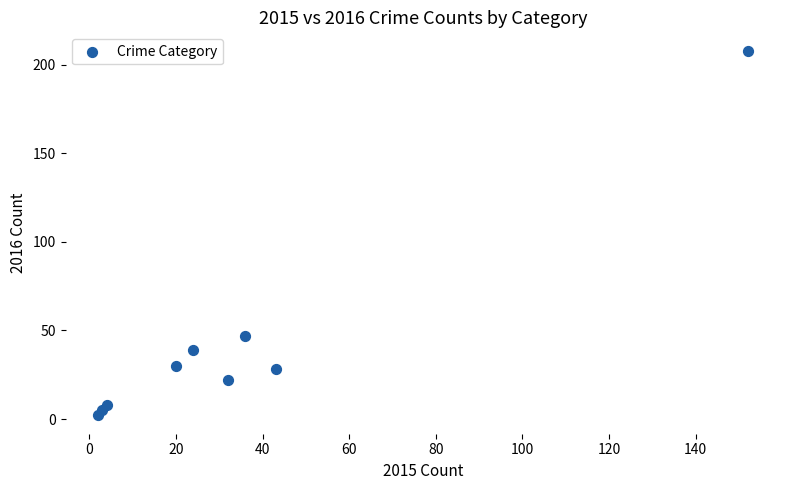

What Y value in the scatter plot is closest to 105?

47